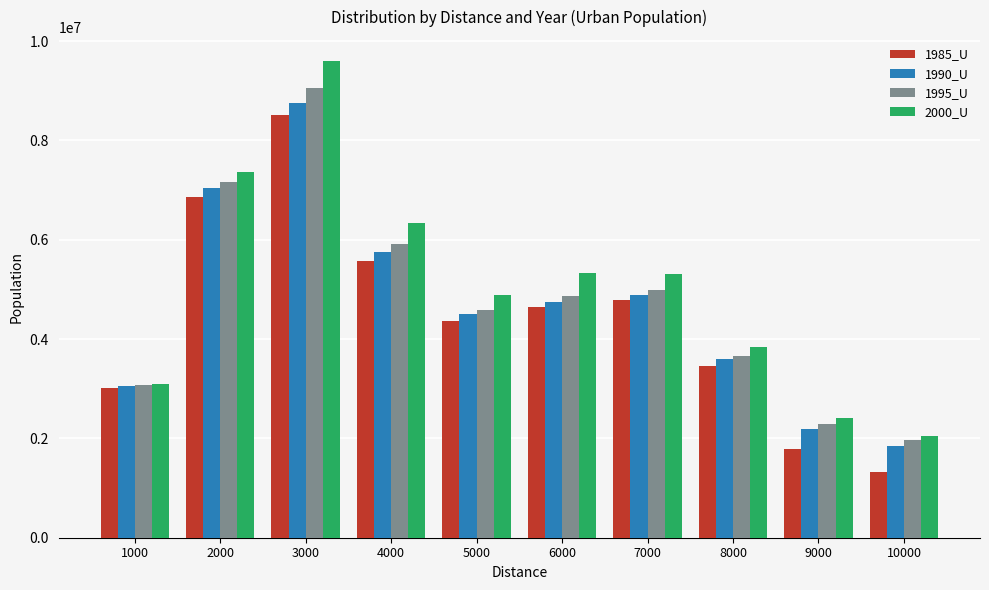

How many categories are shown in the chart?

10